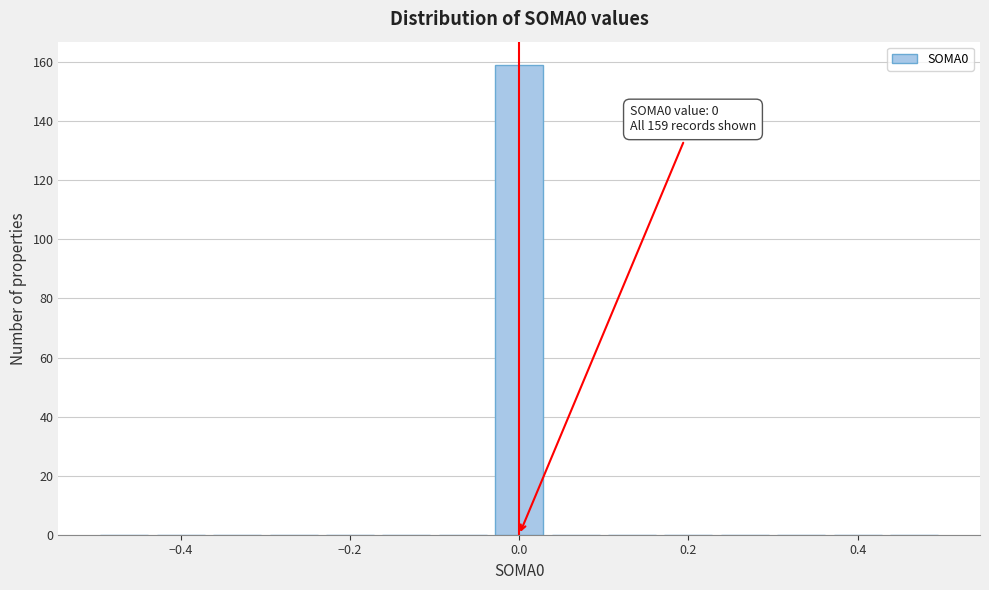

Around what value on the x-axis is the tallest bar? Give the approximate position of its centre, as read against the axis.

0.00